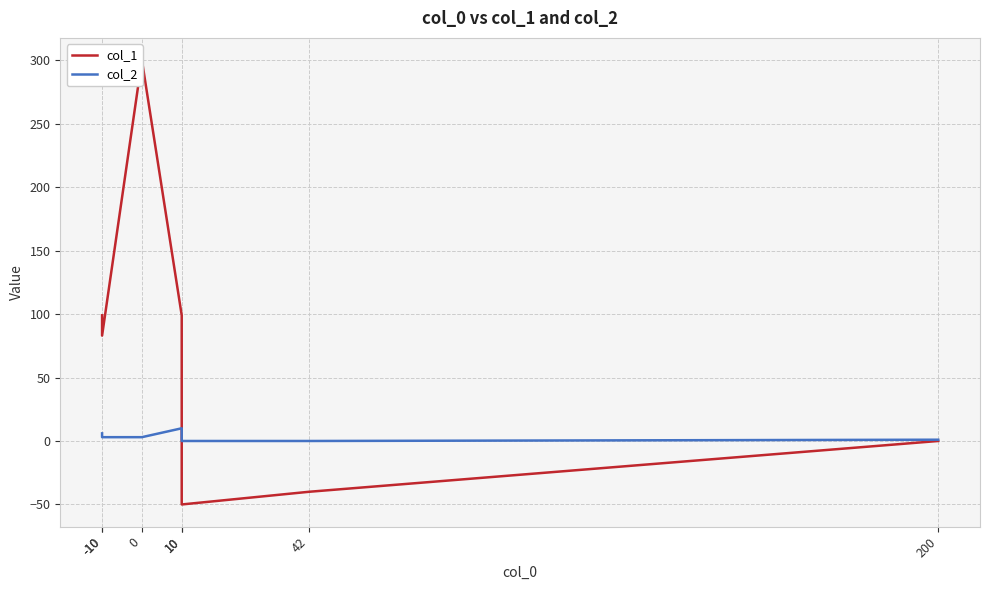

Reading left to right, extract all data points from this chart.

col_1: -10=99	-10=83	0=300	10=99	10=-50	42=-40	200=0
col_2: -10=6	-10=3	0=3	10=10	10=0	42=0	200=1